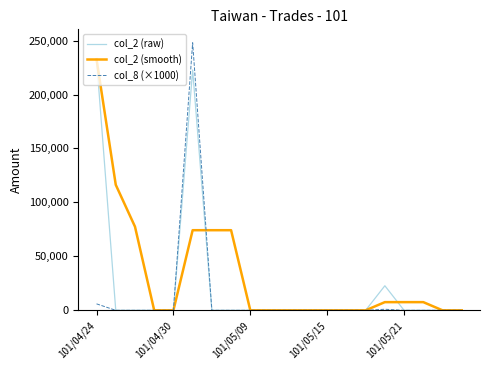

List the series in order of their overall mean, lowest first.

col_8 (×1000), col_2 (raw), col_2 (smooth)